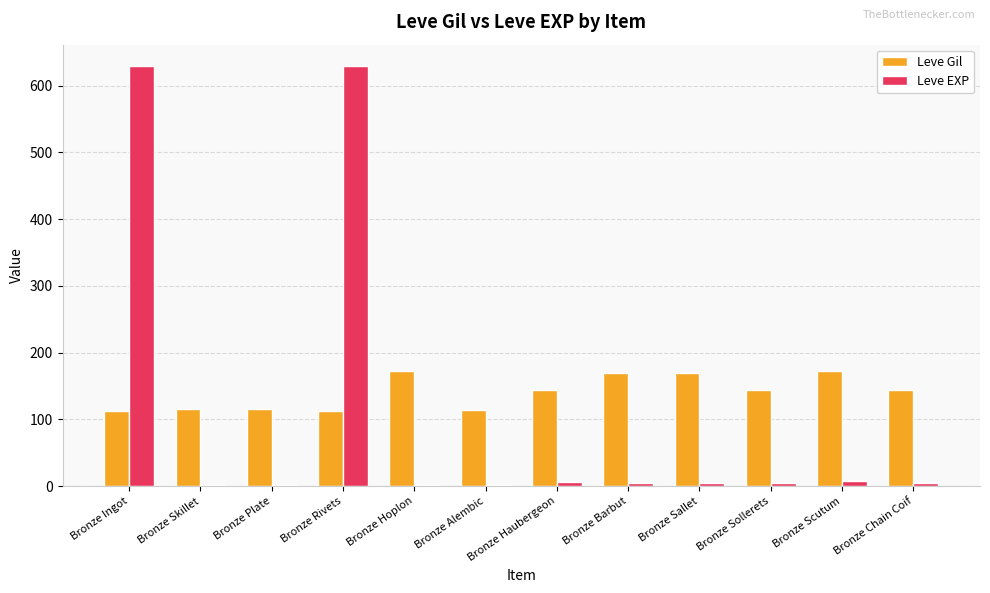

How many categories are shown in the chart?

12